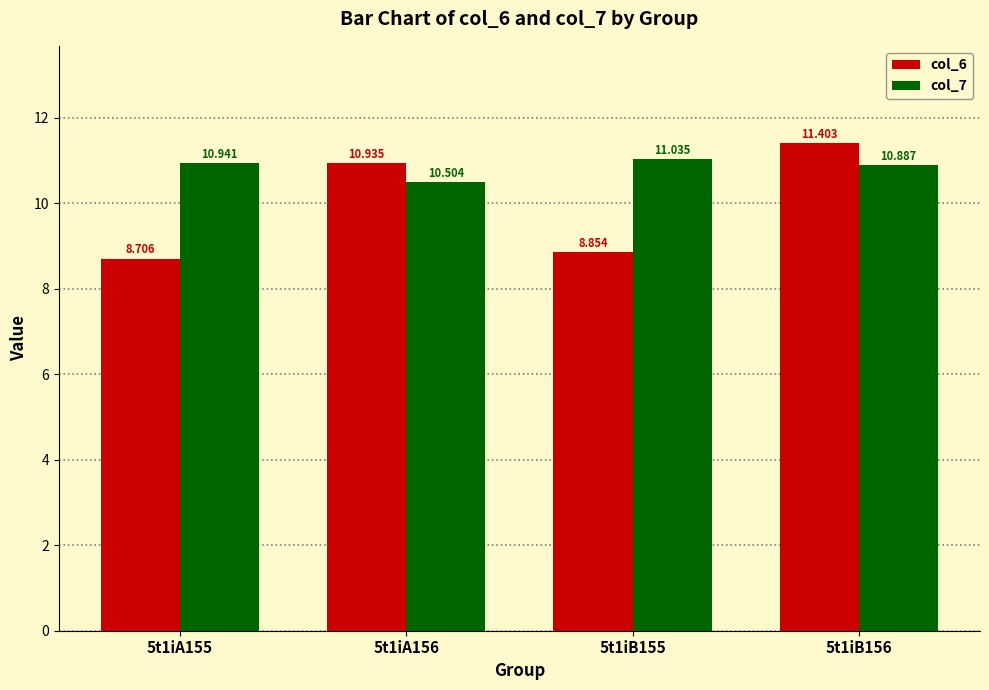

The col_6 series shows 10.9 at 5t1iA156. True or false?

True